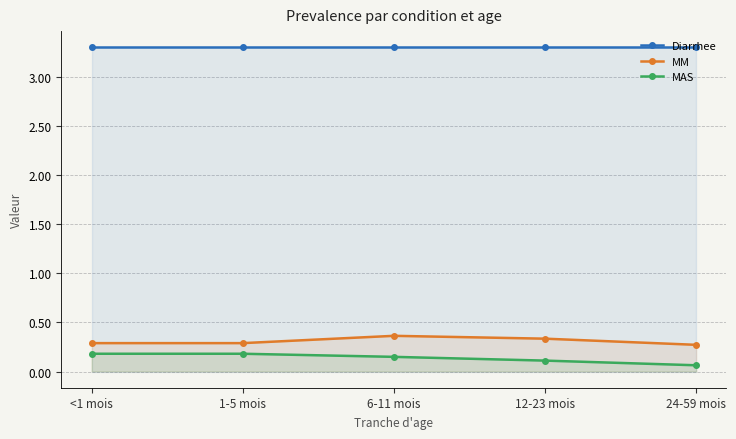

Which series has the widest spread of values?

MAS